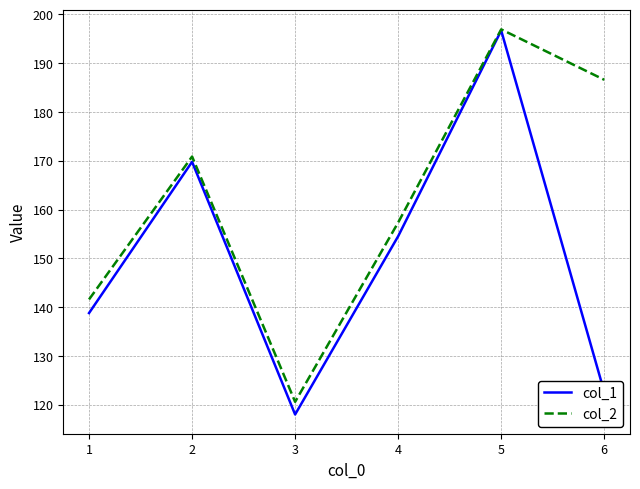

What is the lowest value of the col_1 series?

118.0